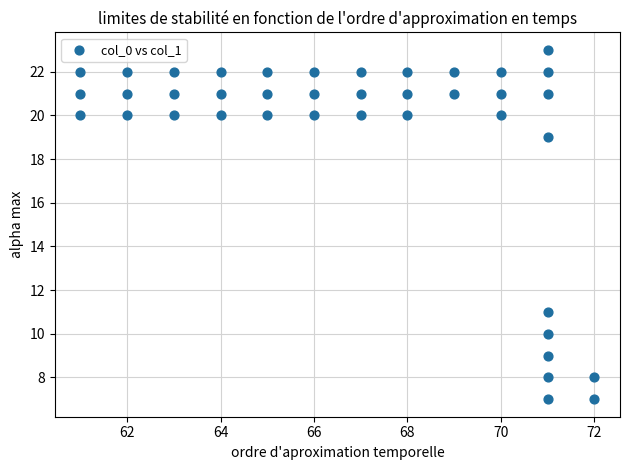

What is the range of Y values (max minus min)?

16